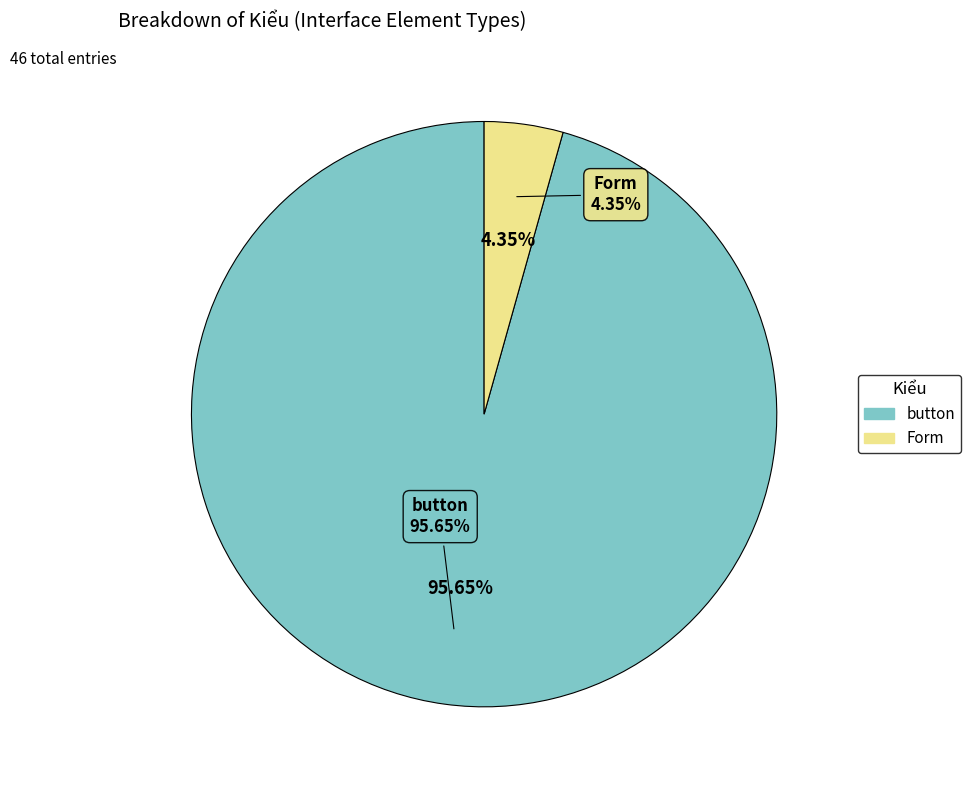

How many slices are in this pie chart?

2